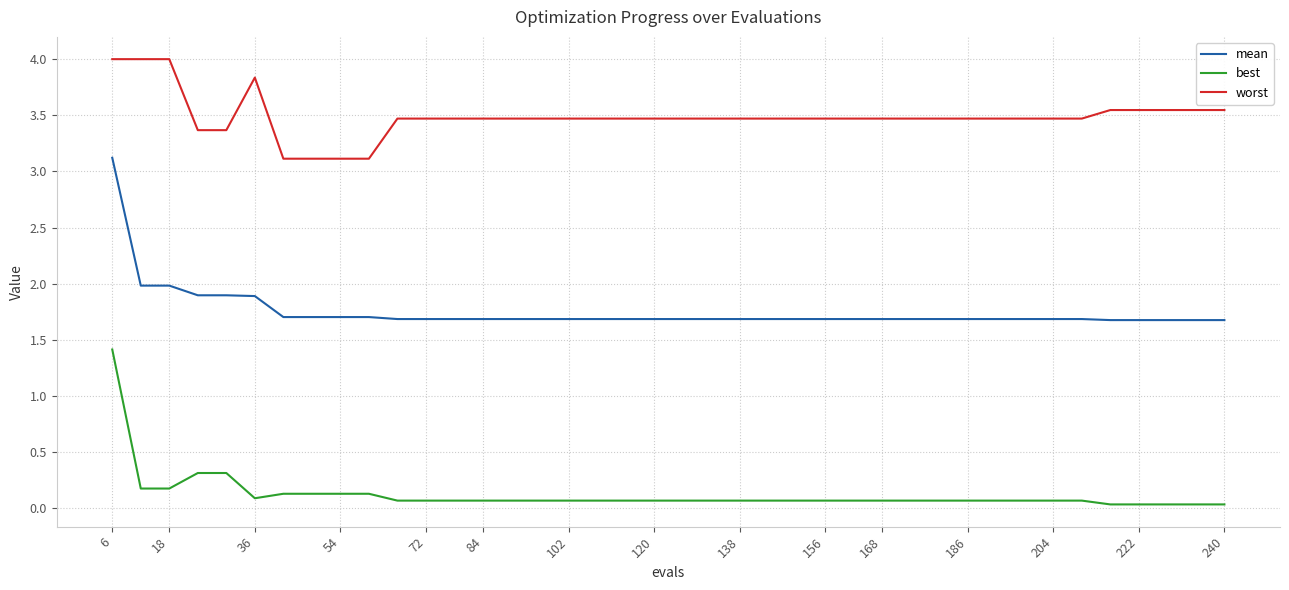

What is the greatest value displayed?

4.0